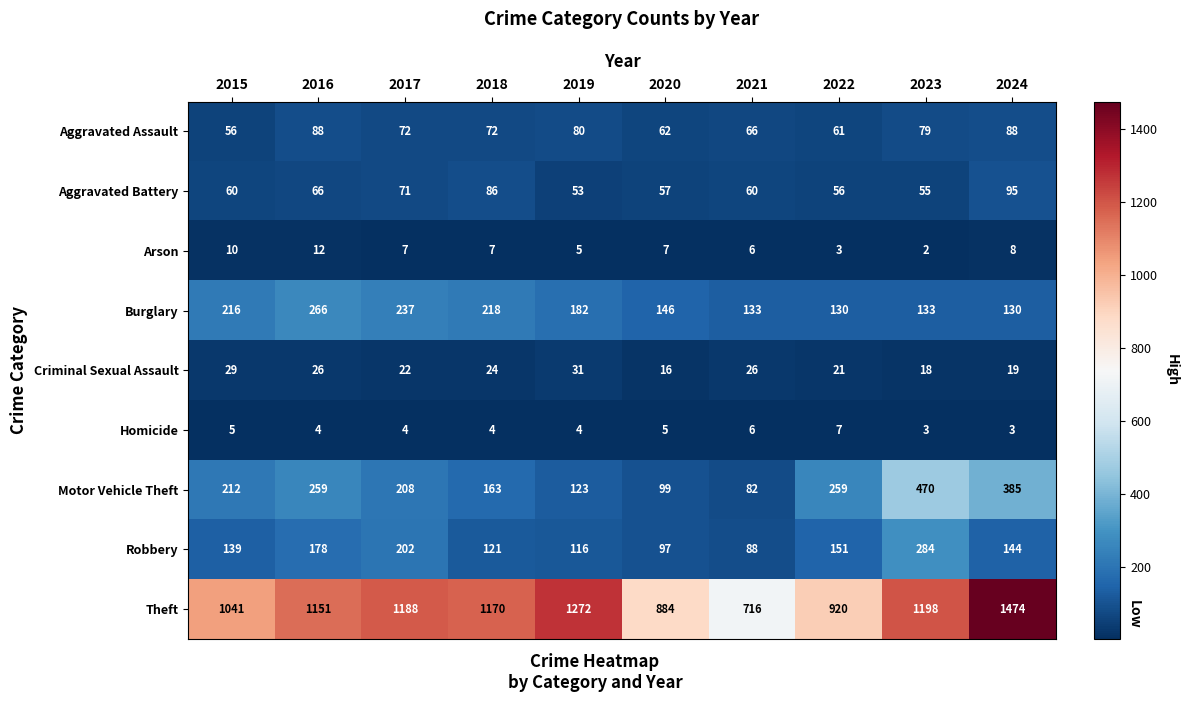

Which category has the lowest value across all series?

2023